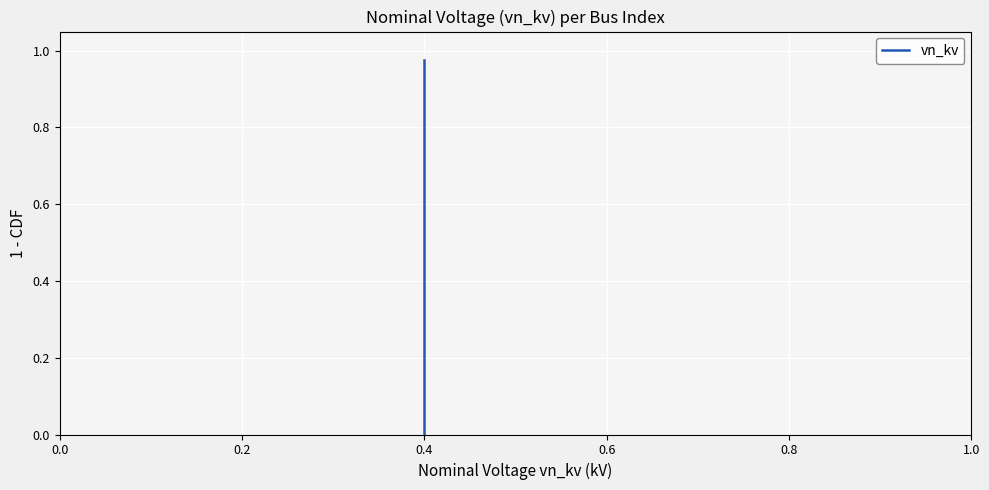

Does the chart display data point markers on the line(s)?

No